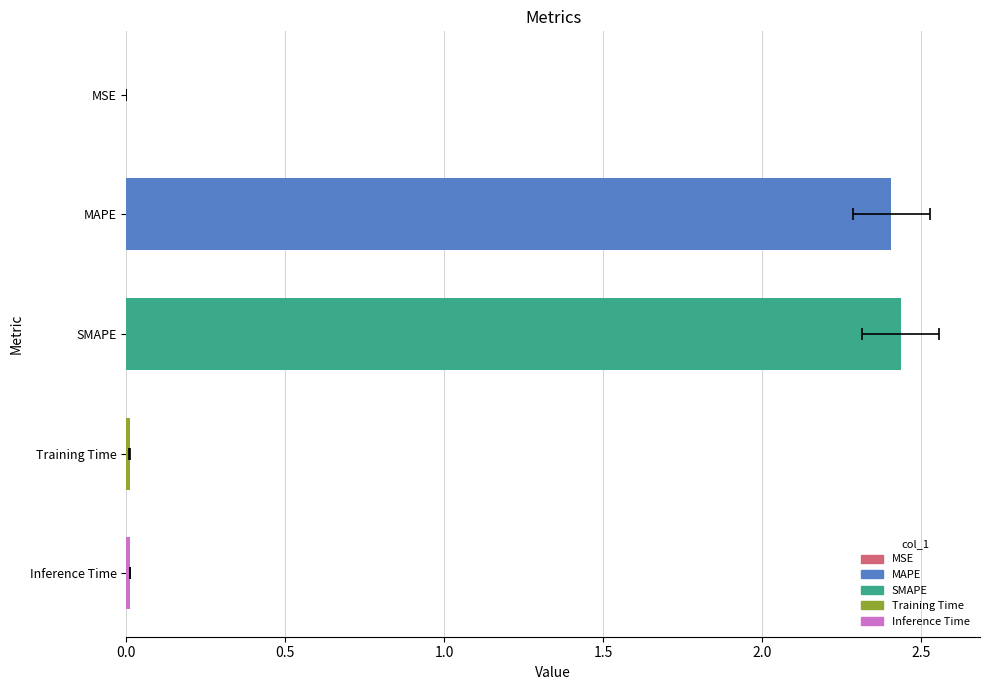

Is it true that the value at SMAPE is 2.4?

True